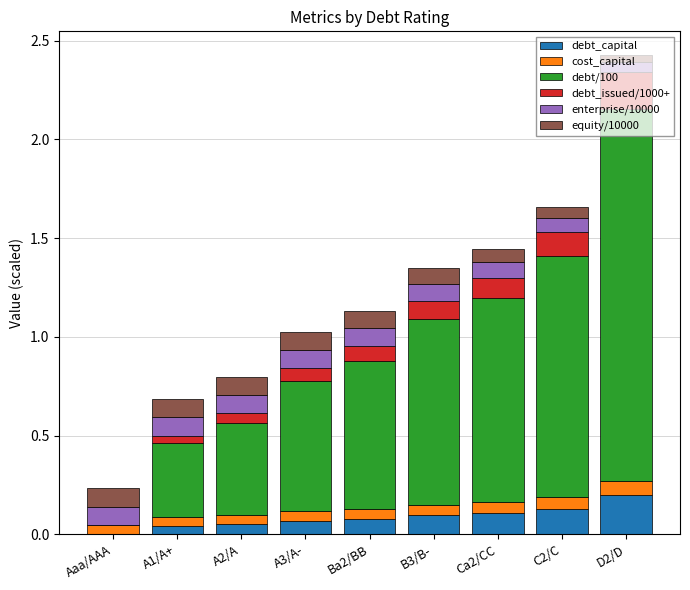

Which category has the highest value in the debt_capital series?

D2/D